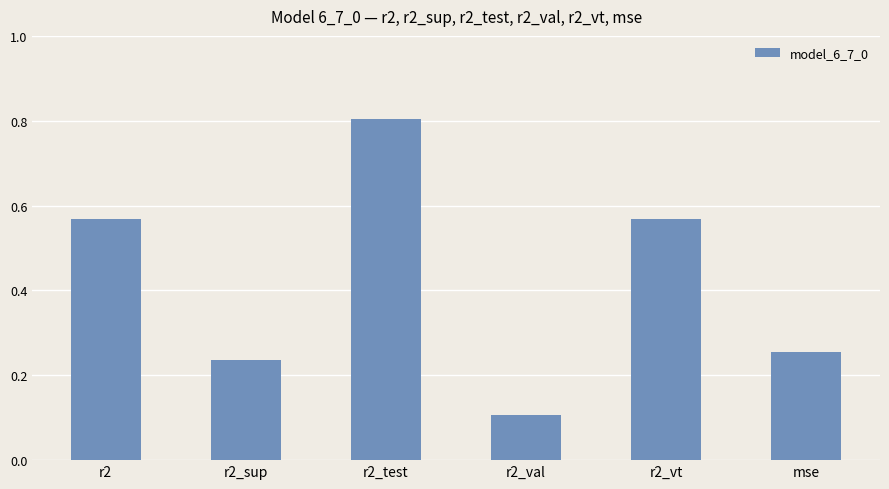

Count the number of data series in this chart.

1